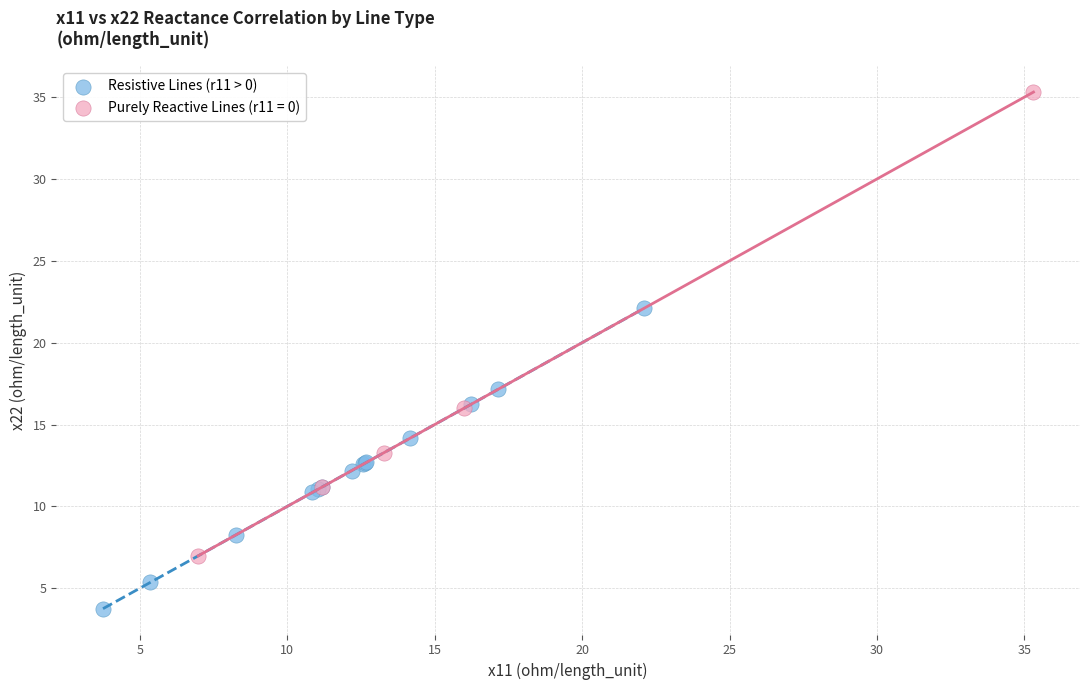

Which series has the widest spread of Y values?

Purely Reactive Lines (r11 = 0)